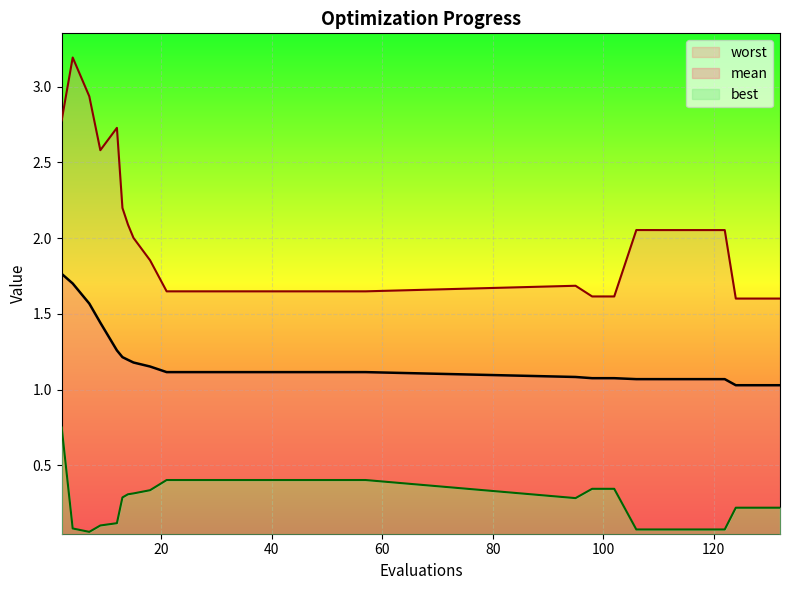

Which category has the highest value in the best series?

2